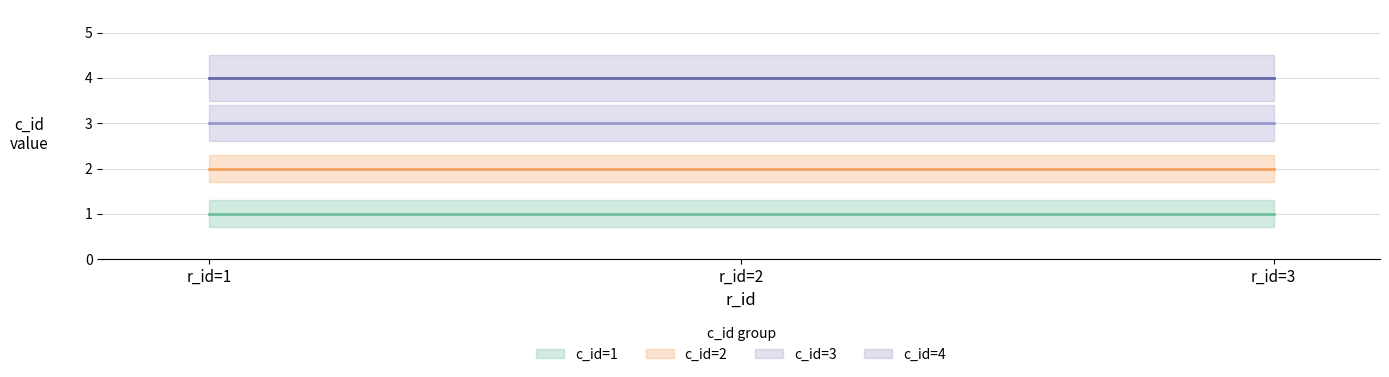

What is the minimum value shown in the chart?

1